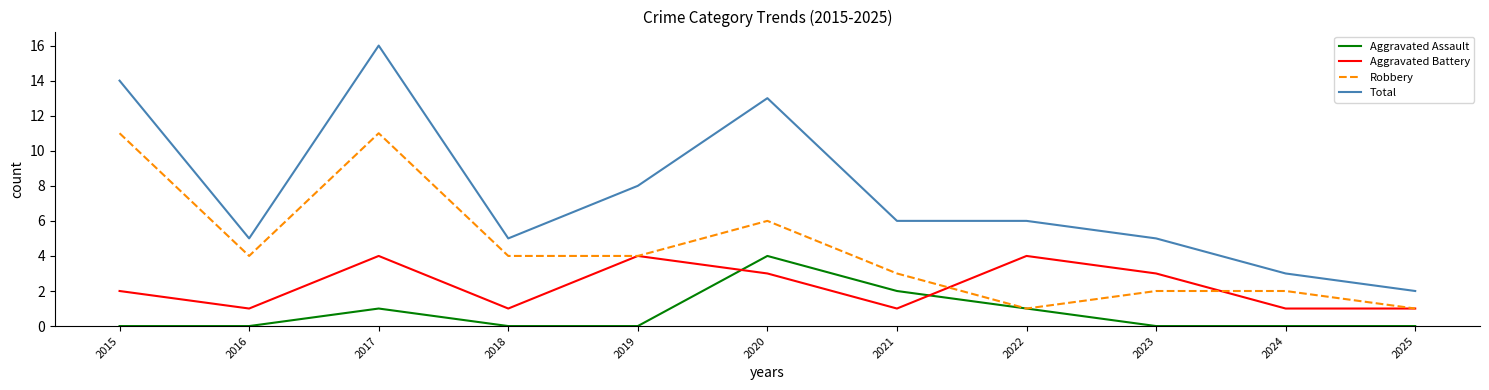

Which series has the largest total across all categories?

Total